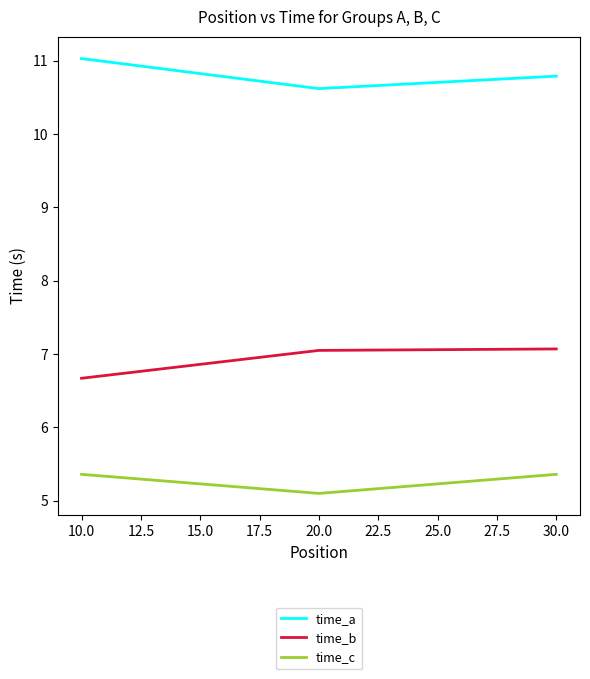

The value of time_c at 10.0 is 3.2. True or false?

False